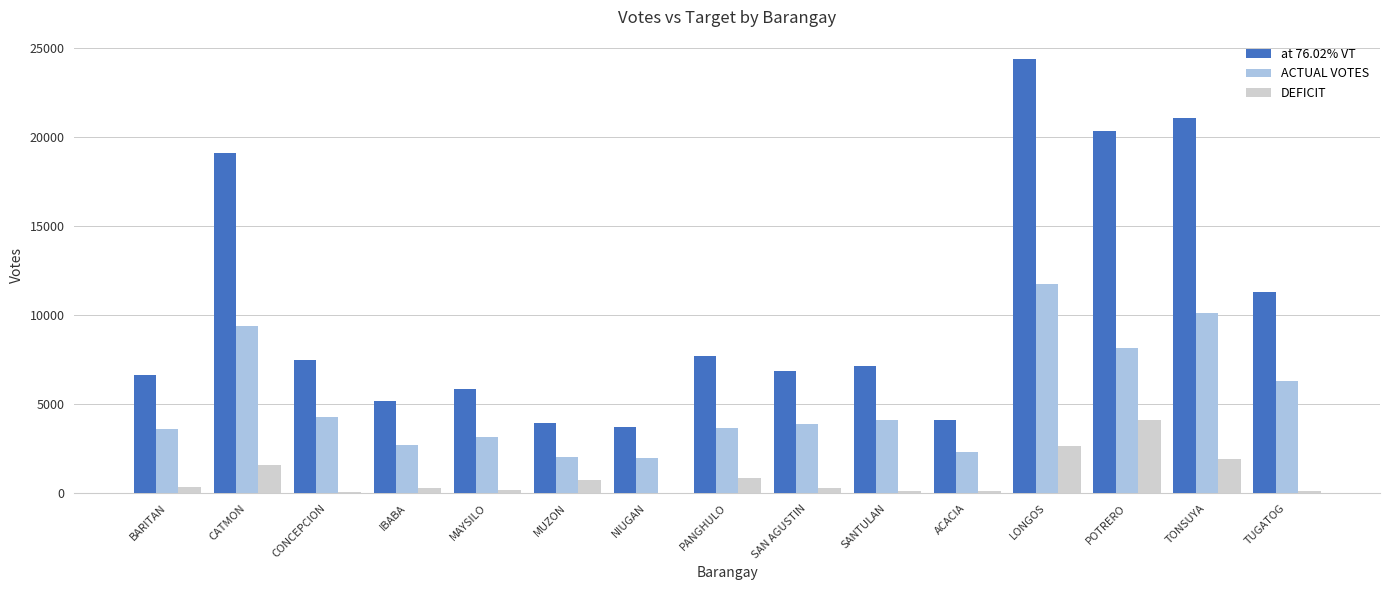

What is the greatest value displayed?

24397